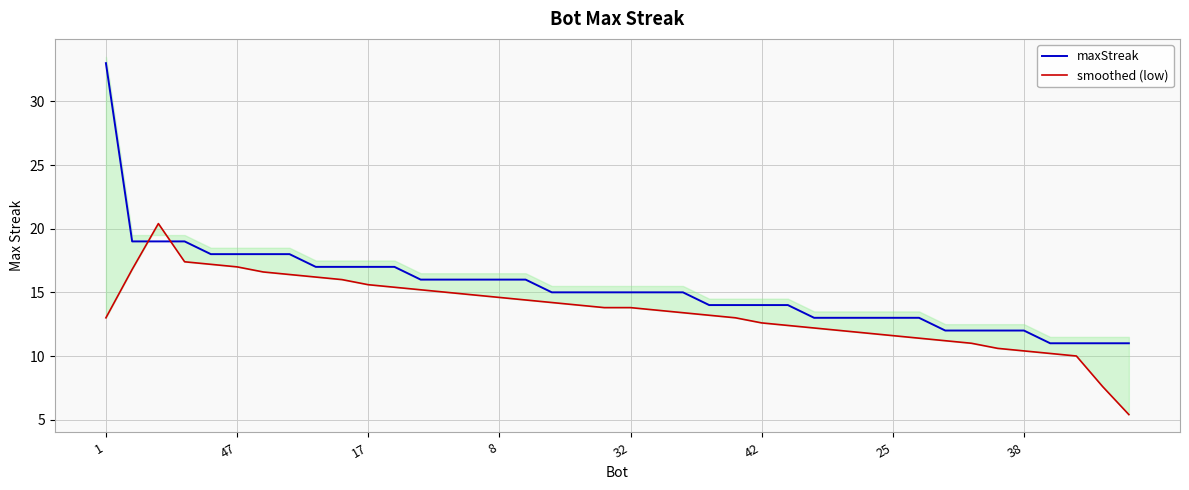

What is the highest value of the maxStreak series?

33